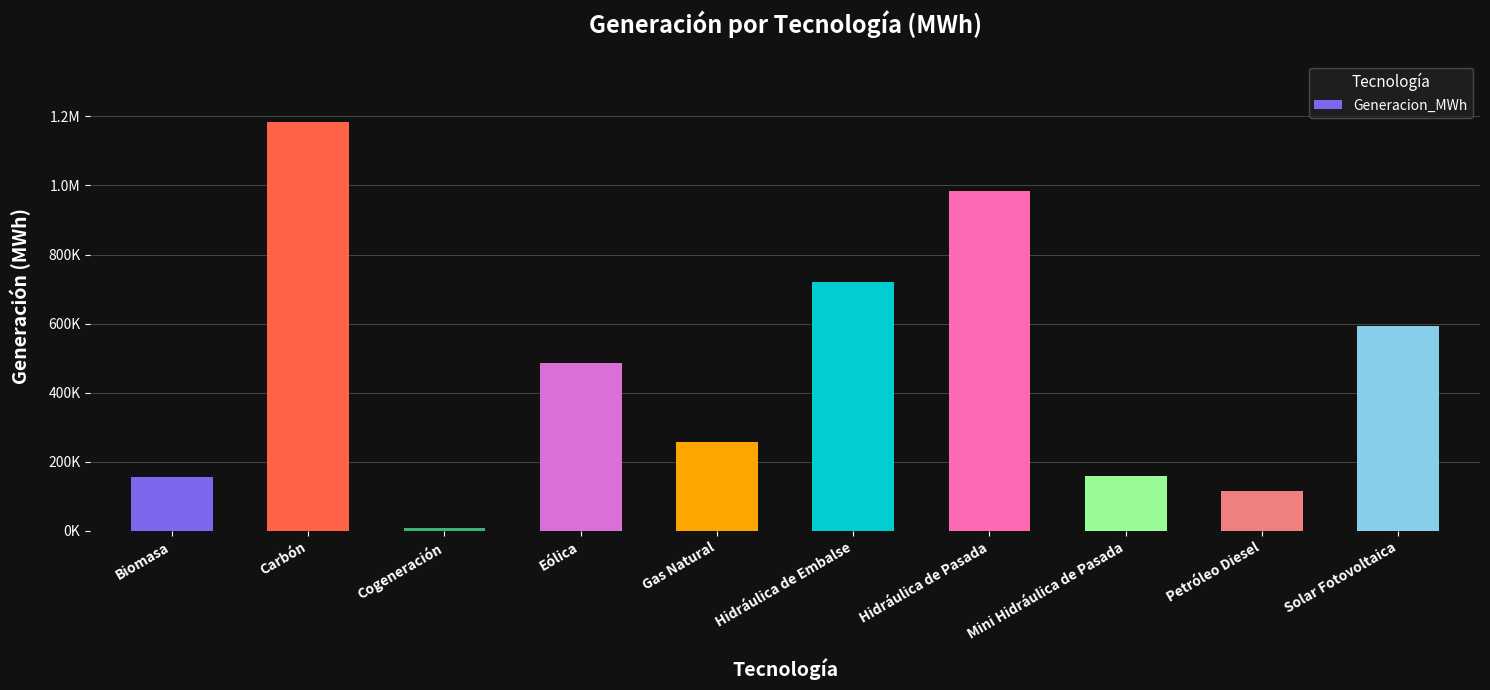

Does the chart contain any negative values?

No